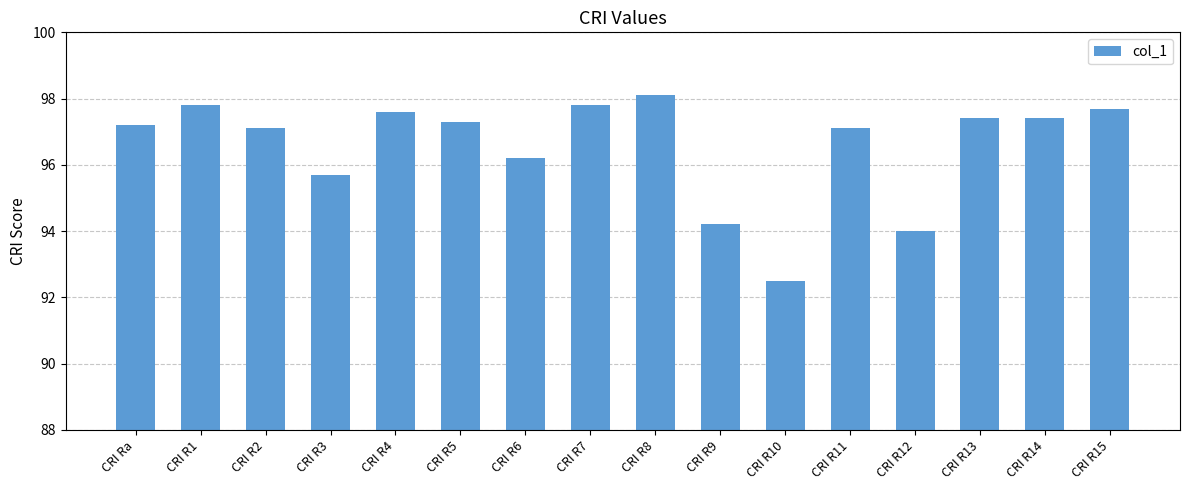

How many data points are less than 97?

5